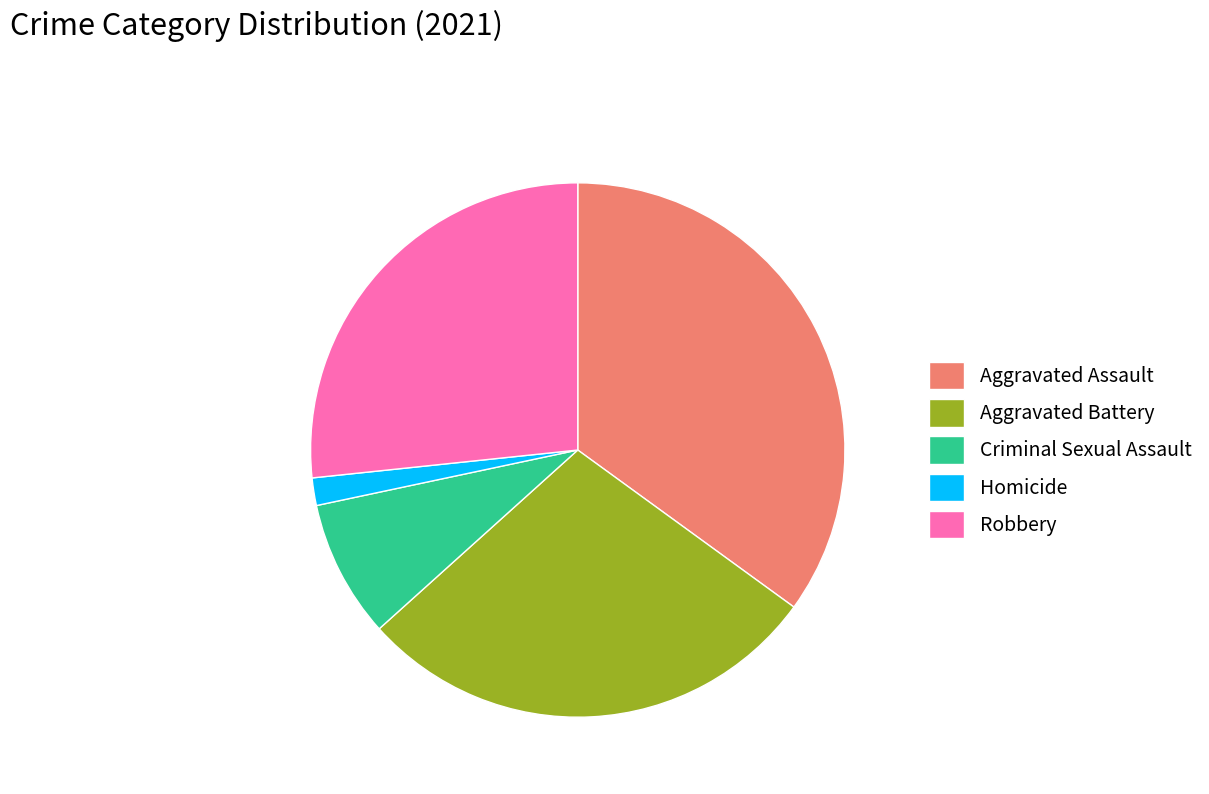

True or false: Robbery accounts for 40% of the total.

False